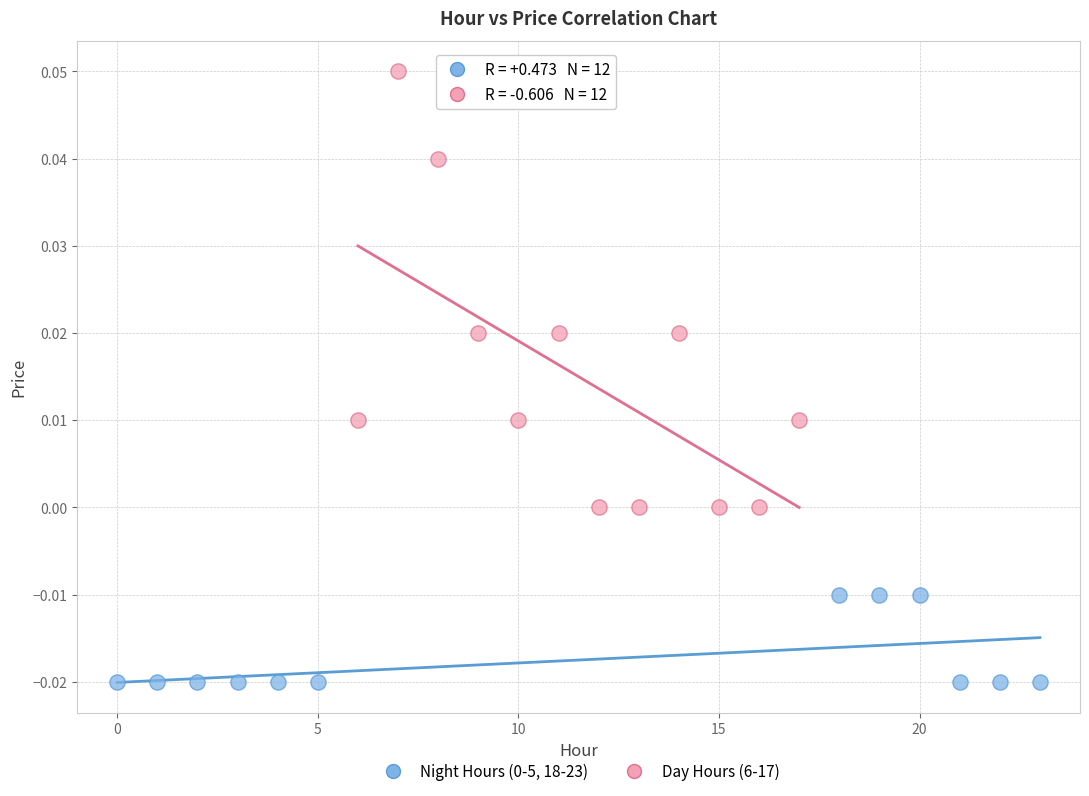

Which series has the widest spread of Y values?

Day Hours (6-17)